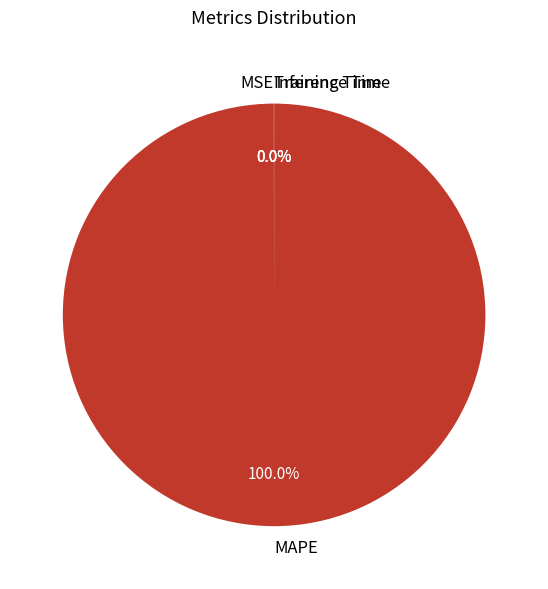

Is there any slice that represents more than half of the pie?

Yes